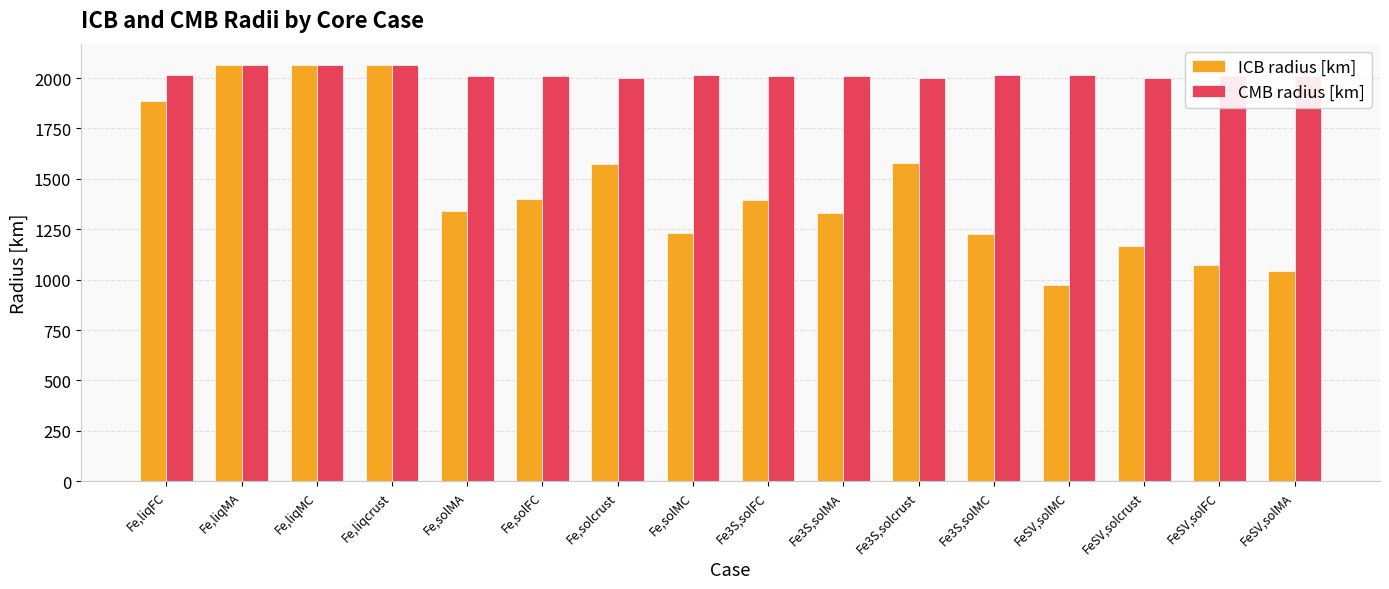

Which series has the largest total across all categories?

CMB radius [km]